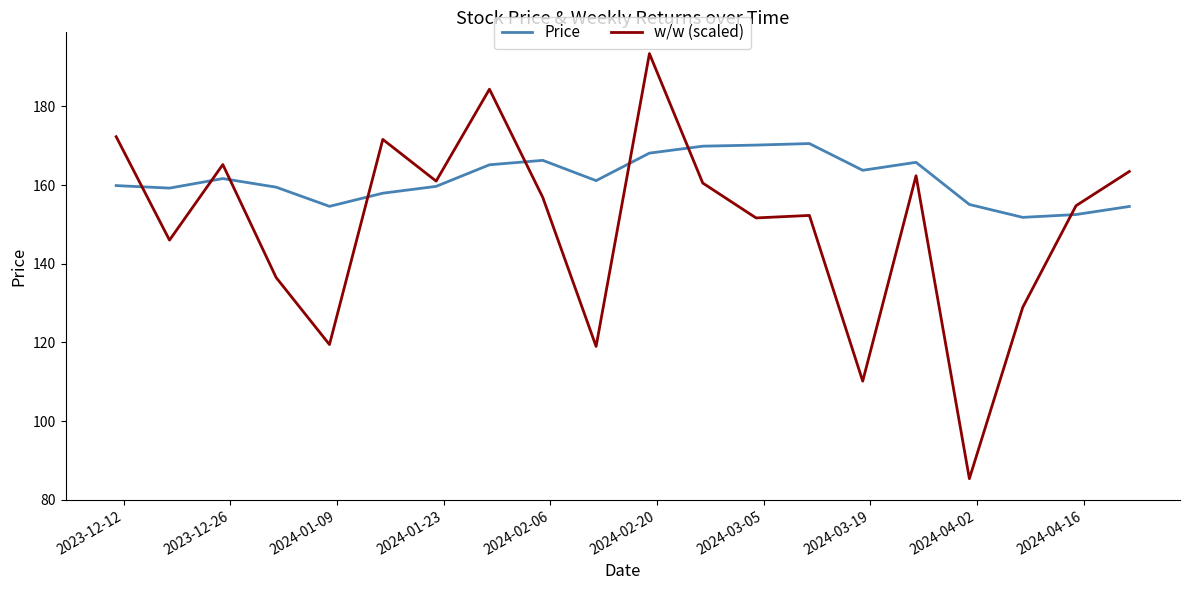

Does the chart display data point markers on the line(s)?

No